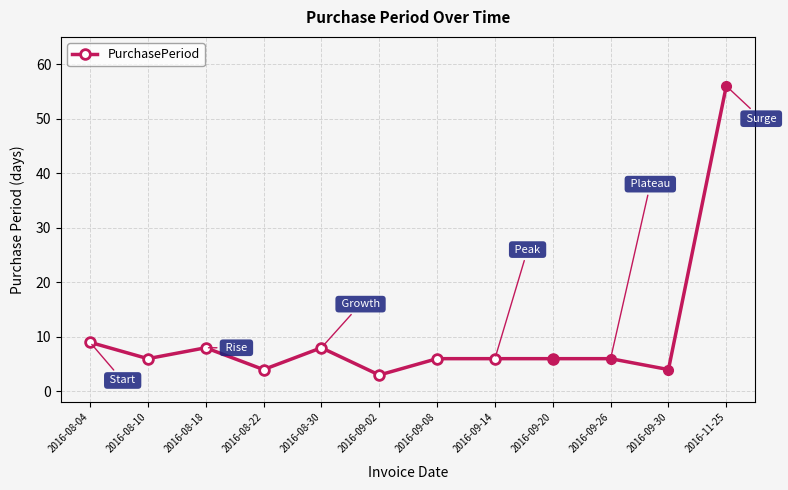

What is the sum of the values at 2016-09-08 and 2016-08-04?

15